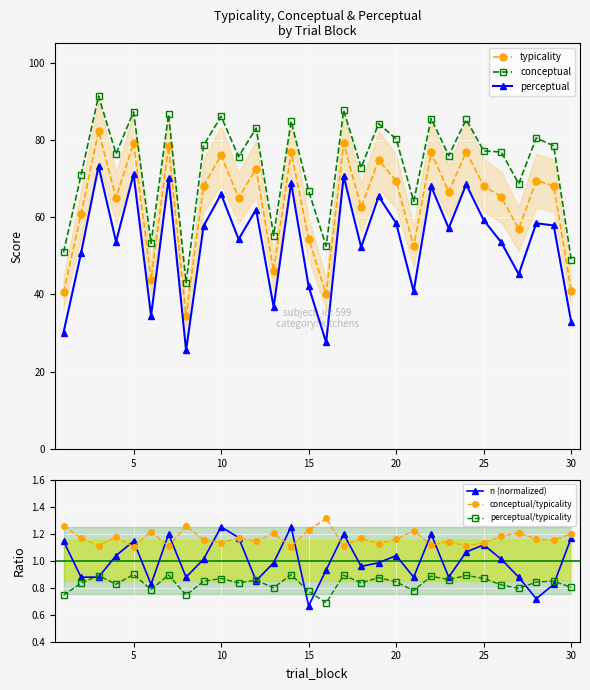

True or false: n (normalized) has a value of 1.8 at 20.

False